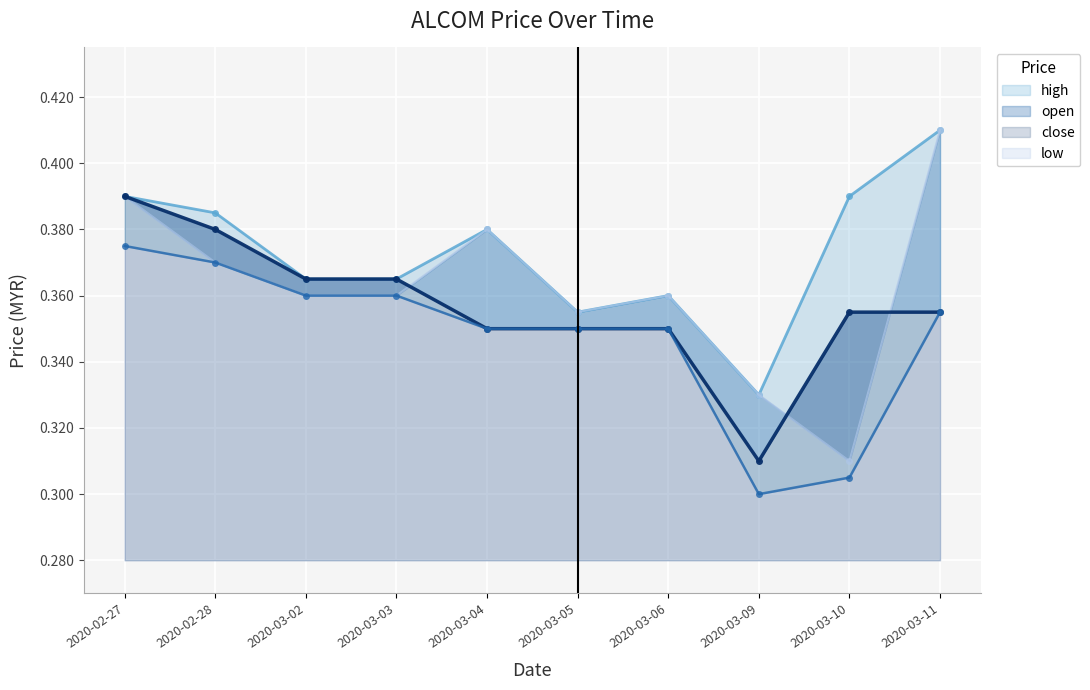

Where is low nearest to the value 0?

2020-03-09